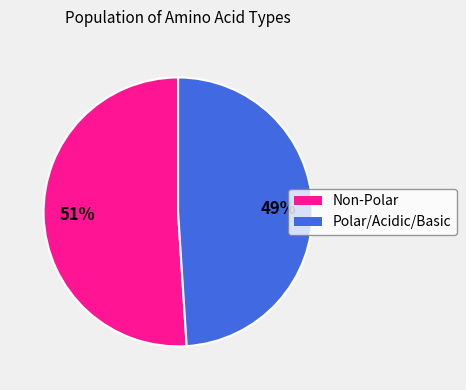

To the nearest percent, what is the difference between the largest and smallest slice percentages?

2%